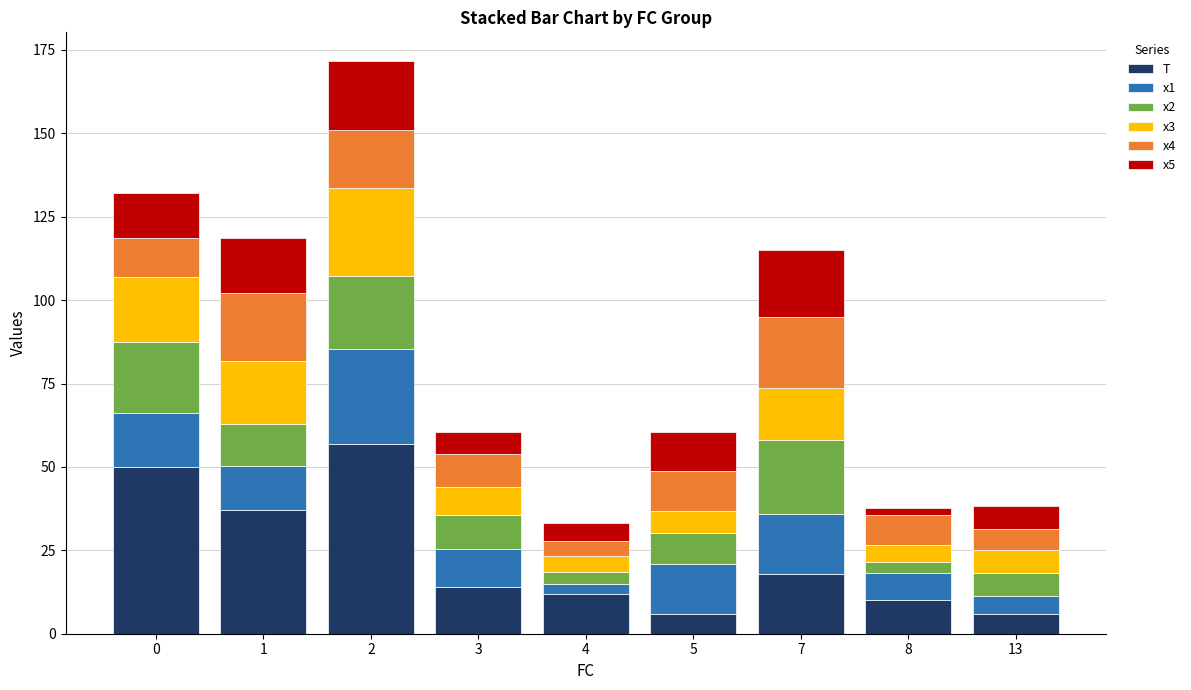

What is the minimum value for T?

6.0